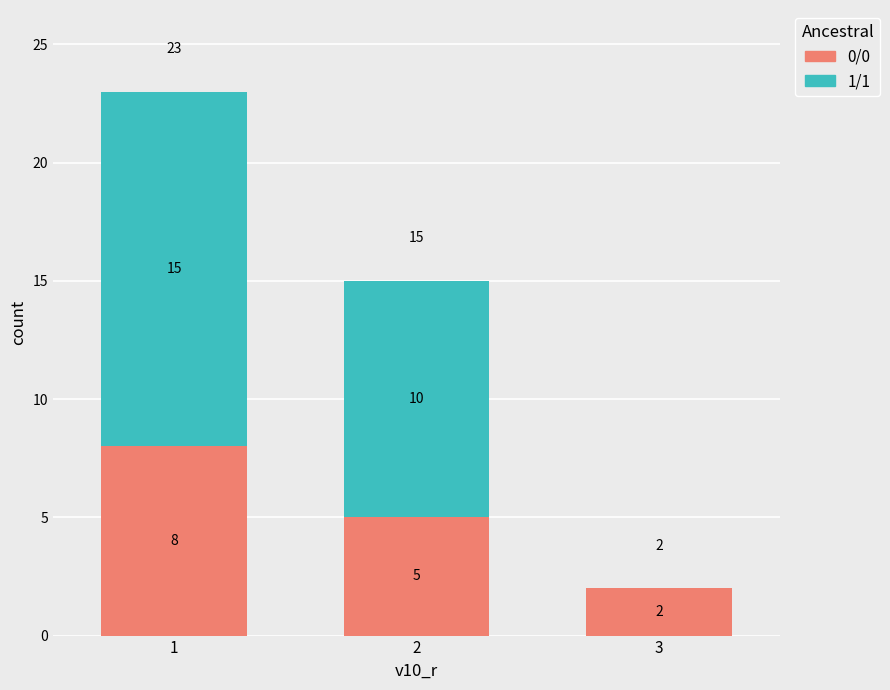

What is the highest value of the 0/0 series?

8